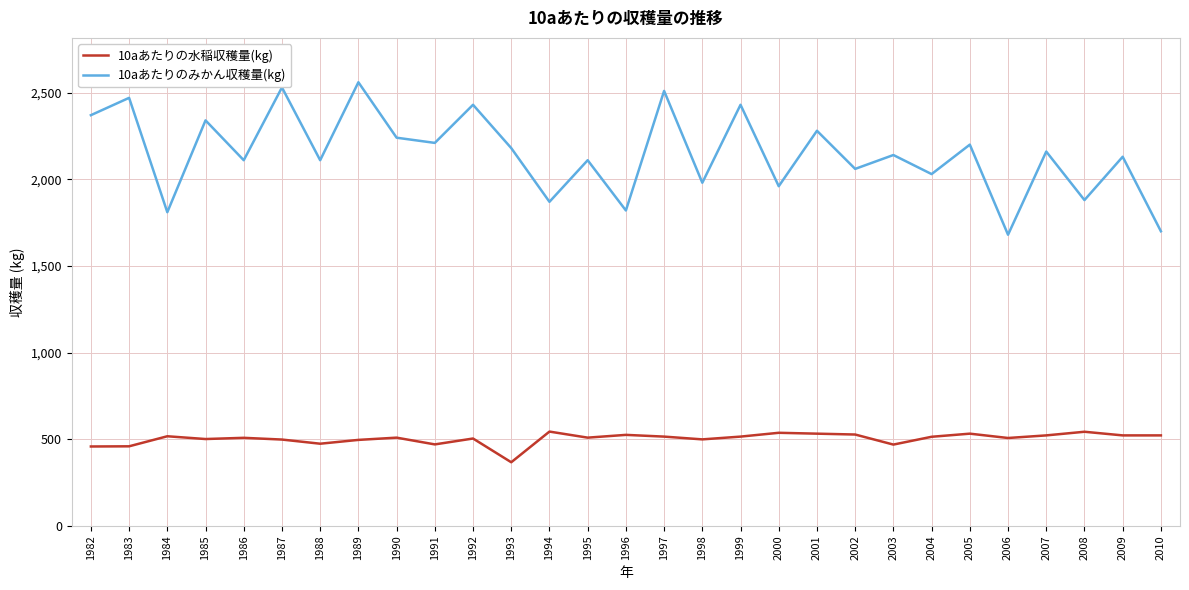

True or false: 10aあたりの水稲収穫量(kg) has a value of 509 at 1990.

True